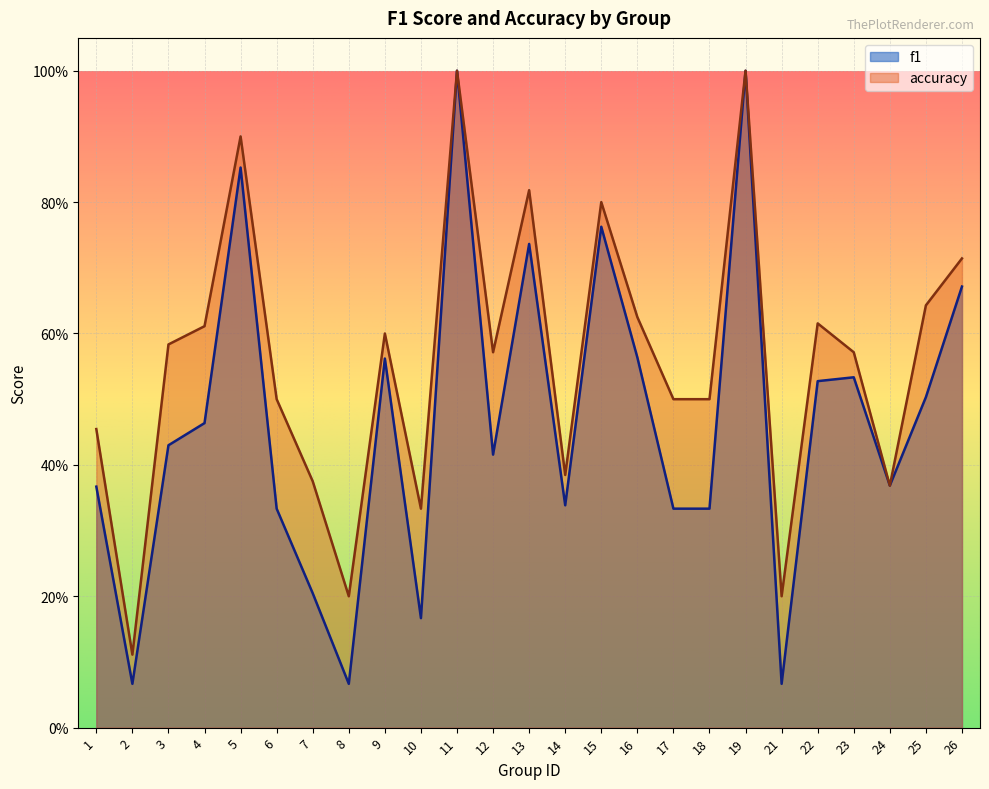

Count the number of data series in this chart.

2